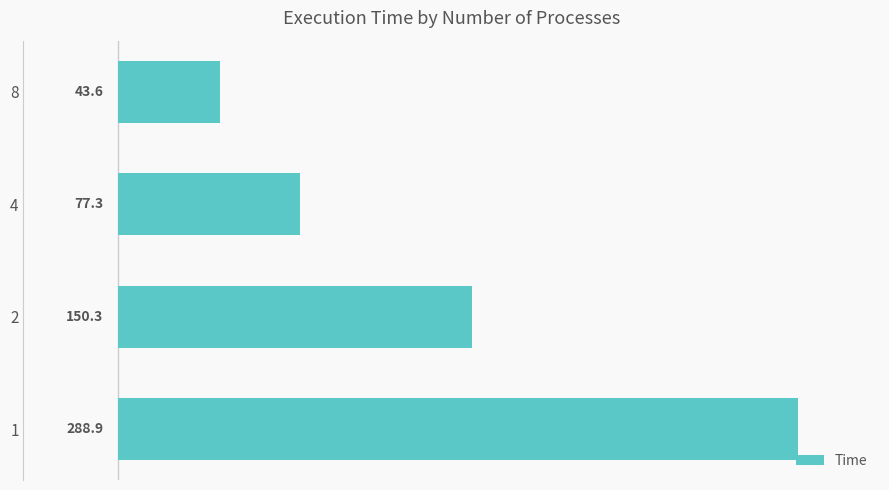

True or false: the data shows 170.3 at 1.

False